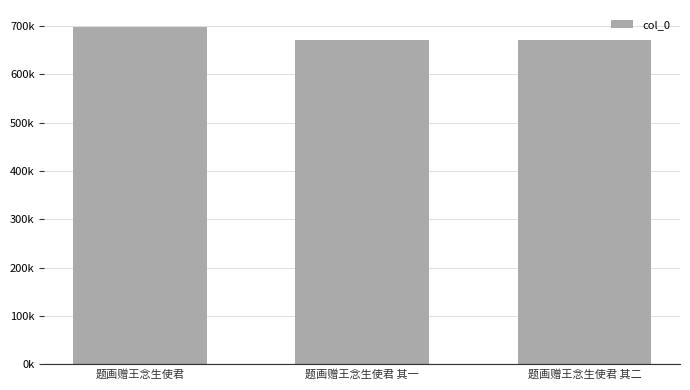

Where does the data first go above 671500?

题画赠王念生使君